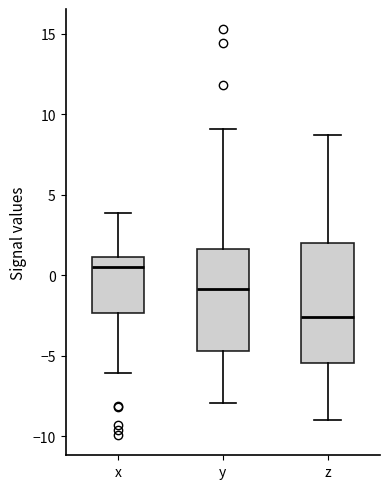

Which box has the lowest median line?

z